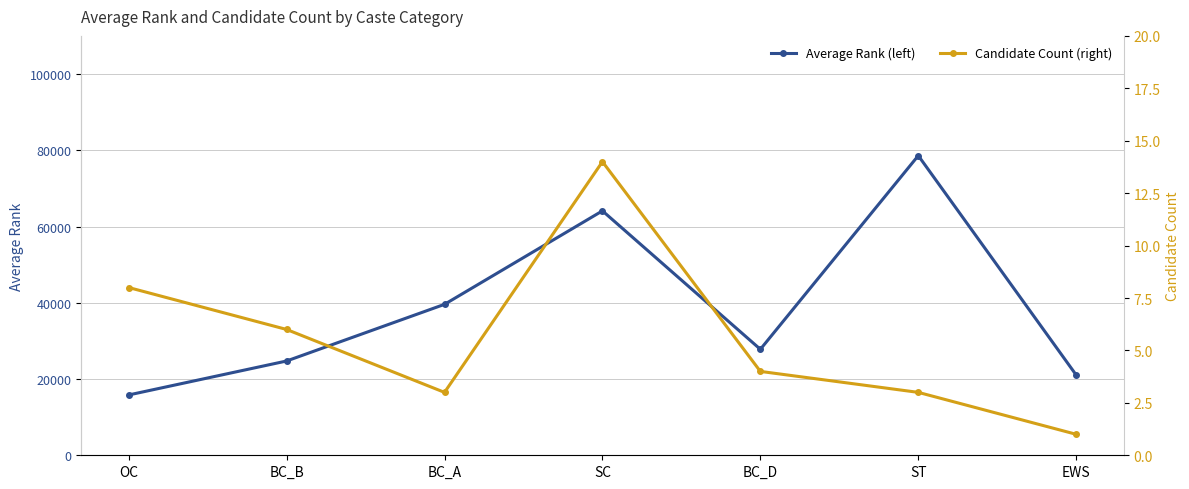

What are all the series names shown in the legend?

Average Rank (left), Candidate Count (right)